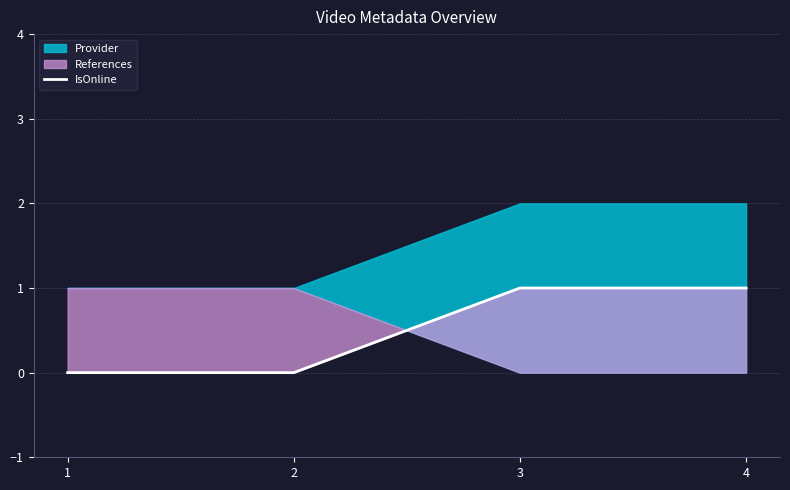

True or false: the data shows -1 at 2.

False